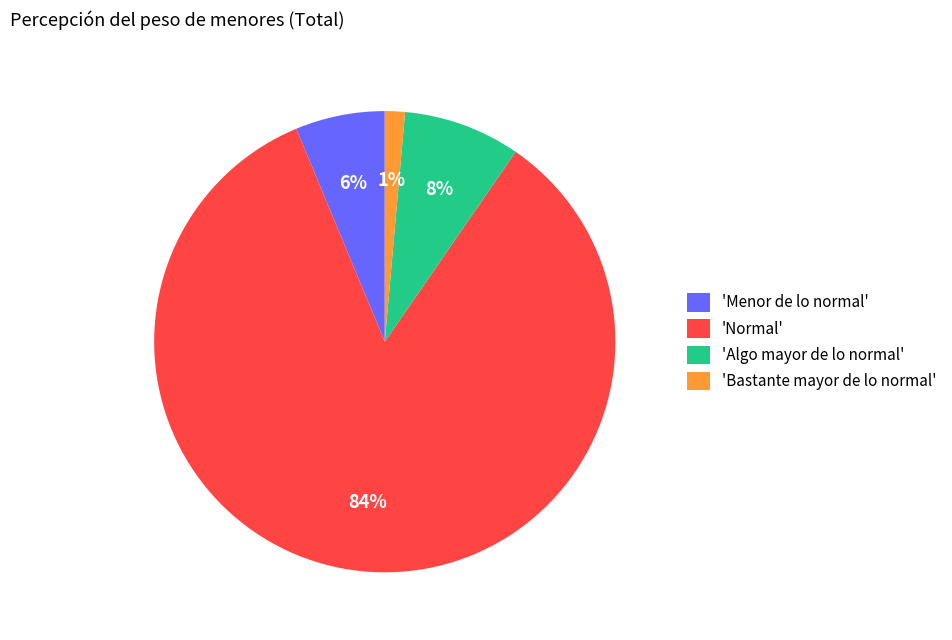

Between 'Menor de lo normal' and 'Normal', which is larger?

'Normal'